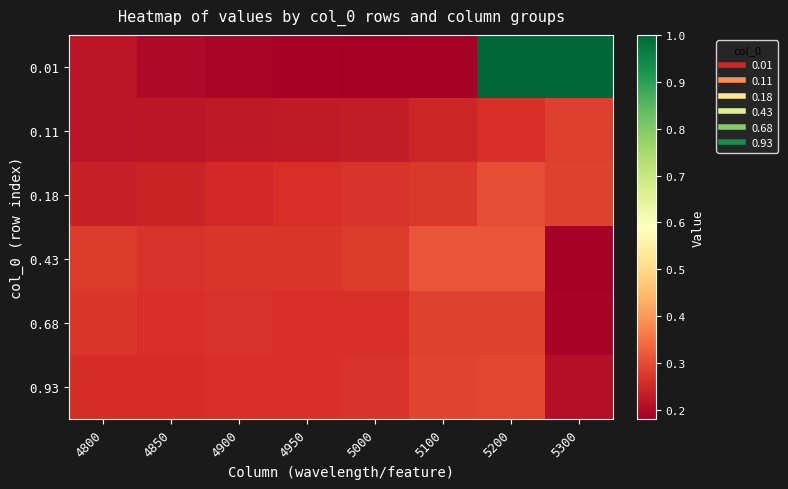

Which series changed the most between 4800 and 5300?

0.01